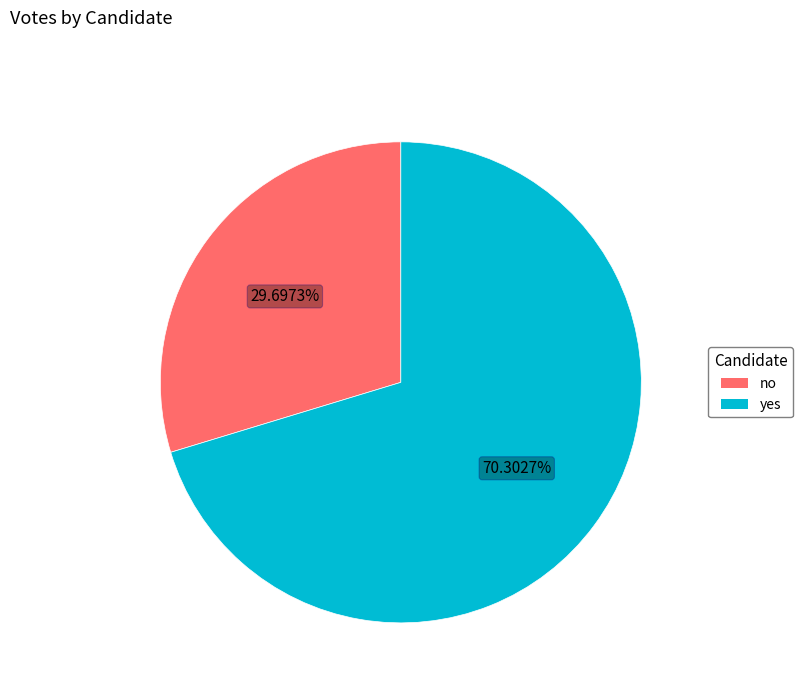

Is it true that no is 42% of the pie?

False